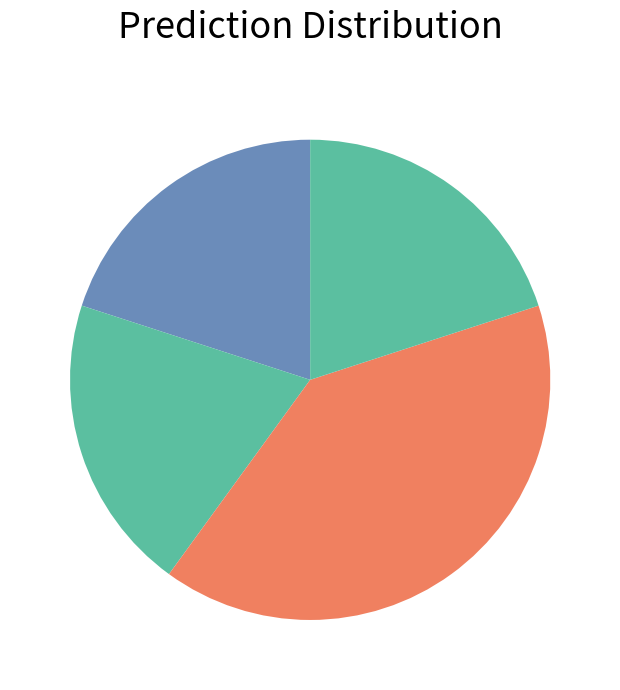

Count the number of slices in the pie.

4